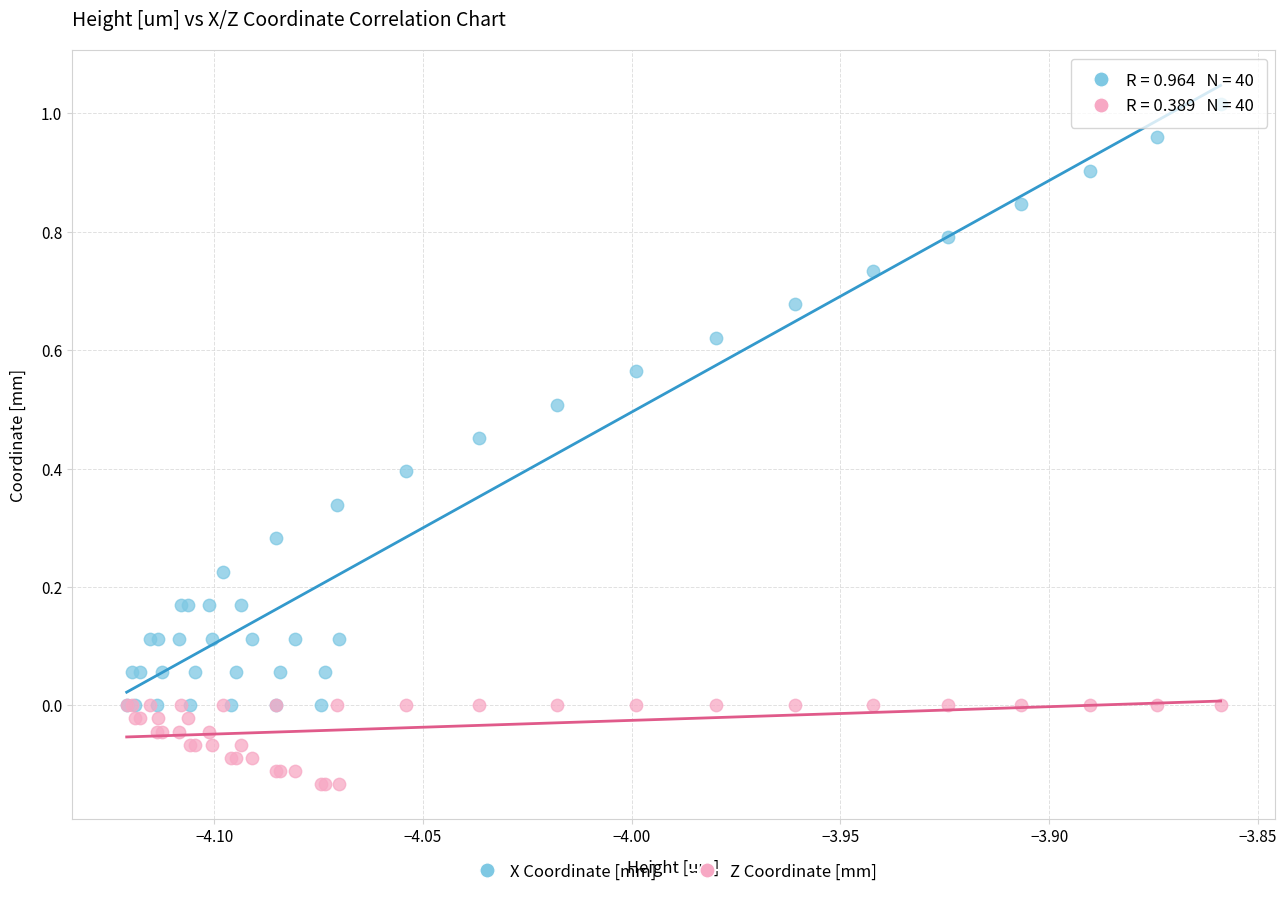

What are all the series names shown in the legend?

X Coordinate [mm], Z Coordinate [mm]